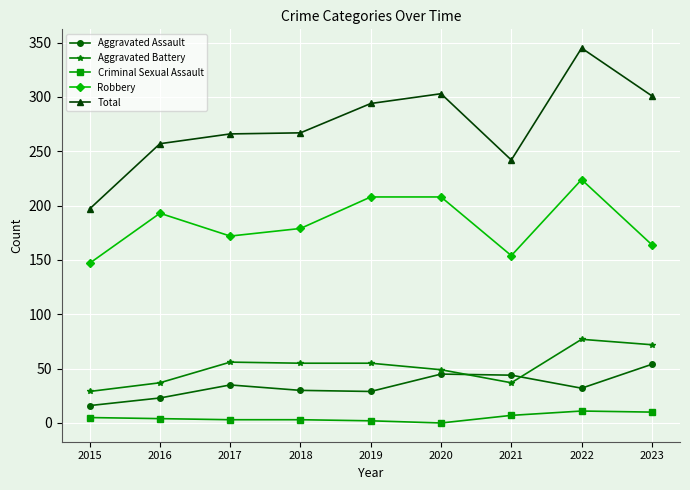

Rank the series by their maximum value, from lowest to highest.

Criminal Sexual Assault, Aggravated Assault, Aggravated Battery, Robbery, Total